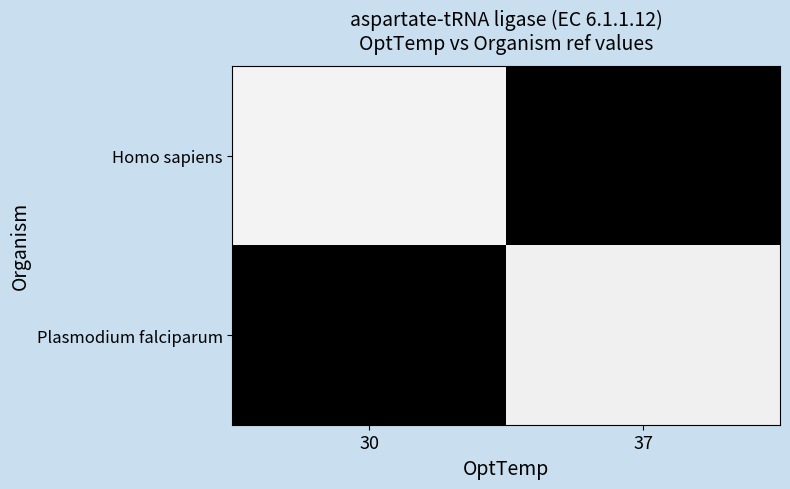

Which series has the largest total across all categories?

Homo sapiens